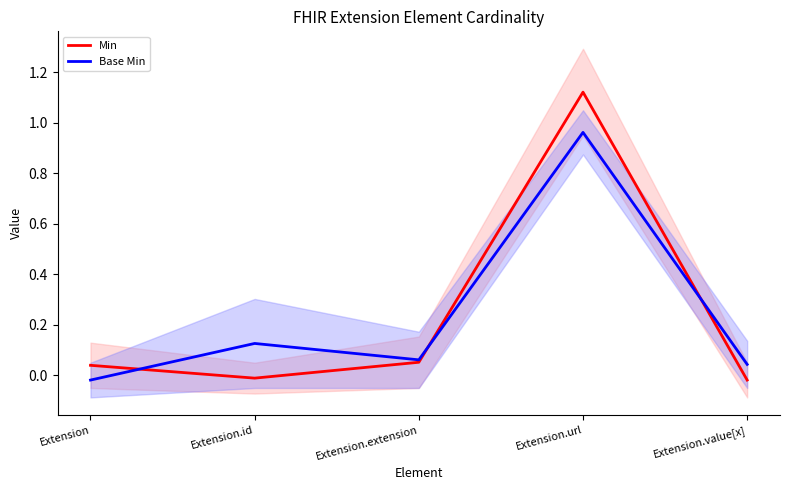

How many values in Min are above zero?

3